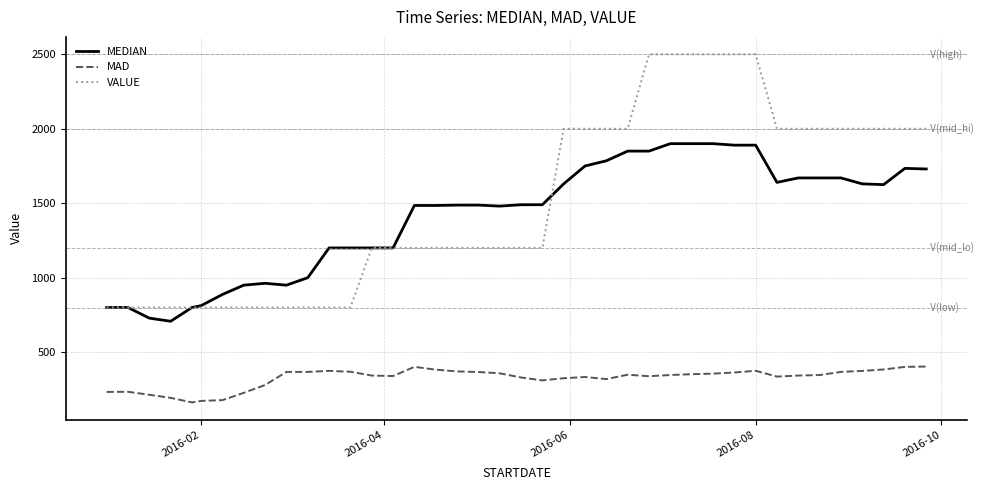

Which series has the largest range (max minus min)?

VALUE